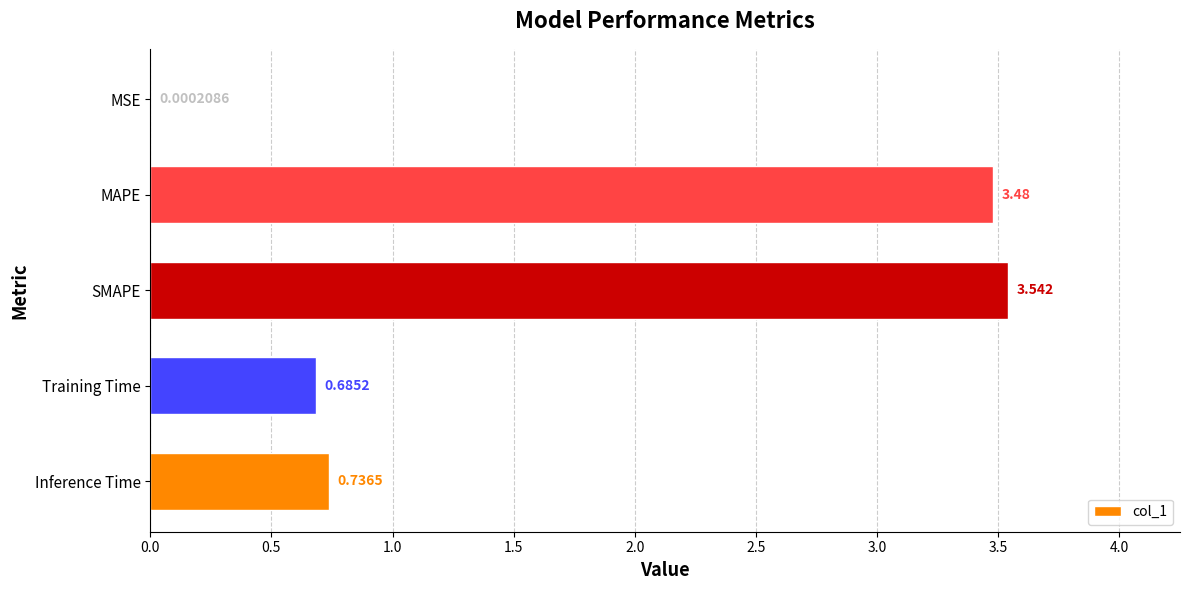

Which category has the highest value across all series?

SMAPE